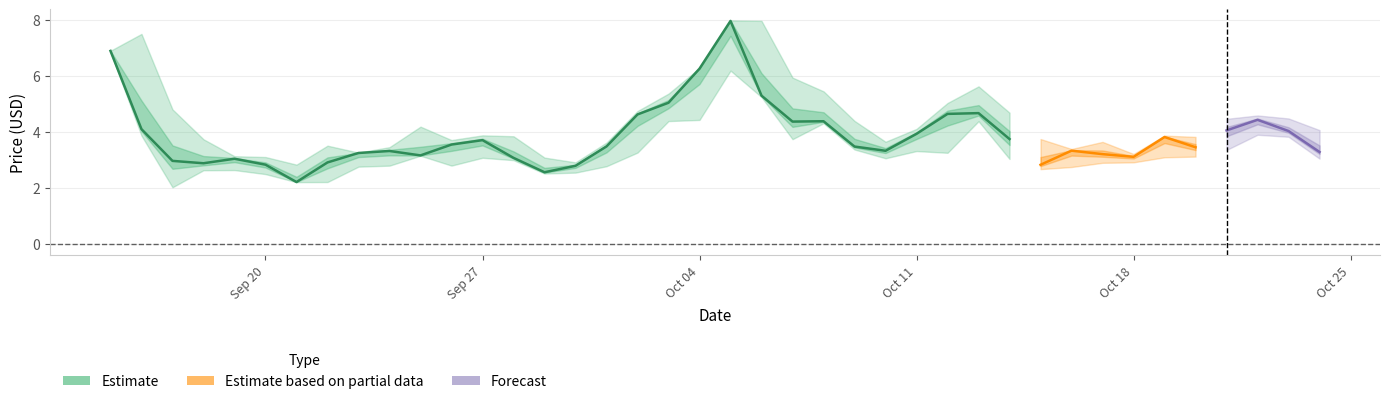

What is the greatest value displayed?

8.0